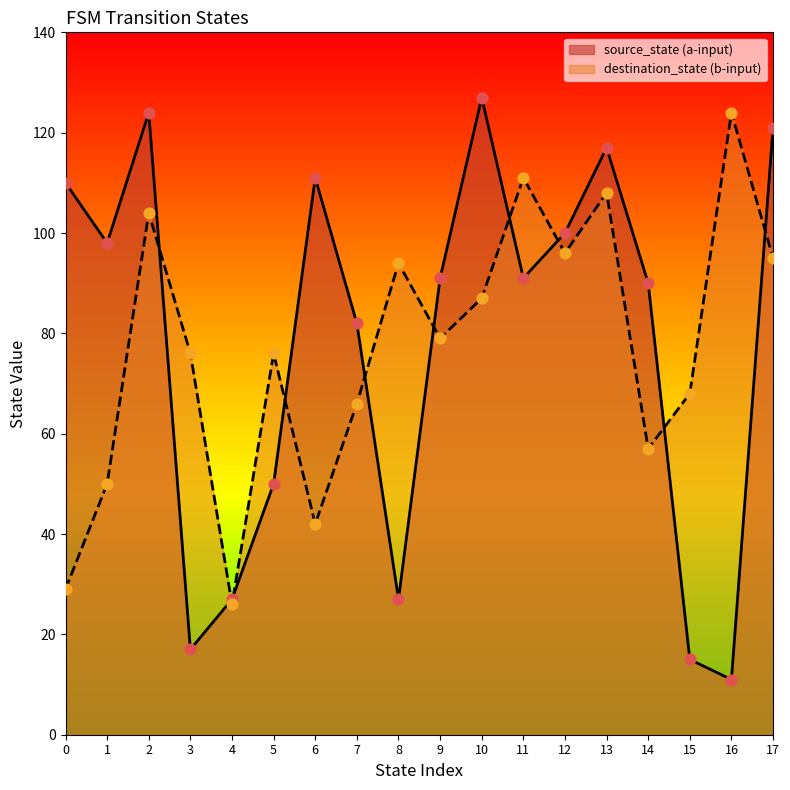

What is the total value across all series at 5?

126